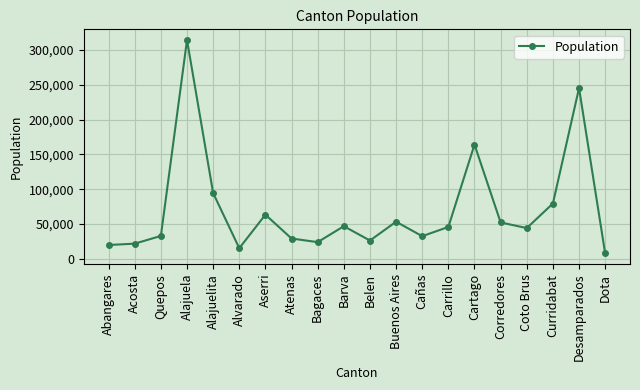

Where is the first local maximum?

Alajuela